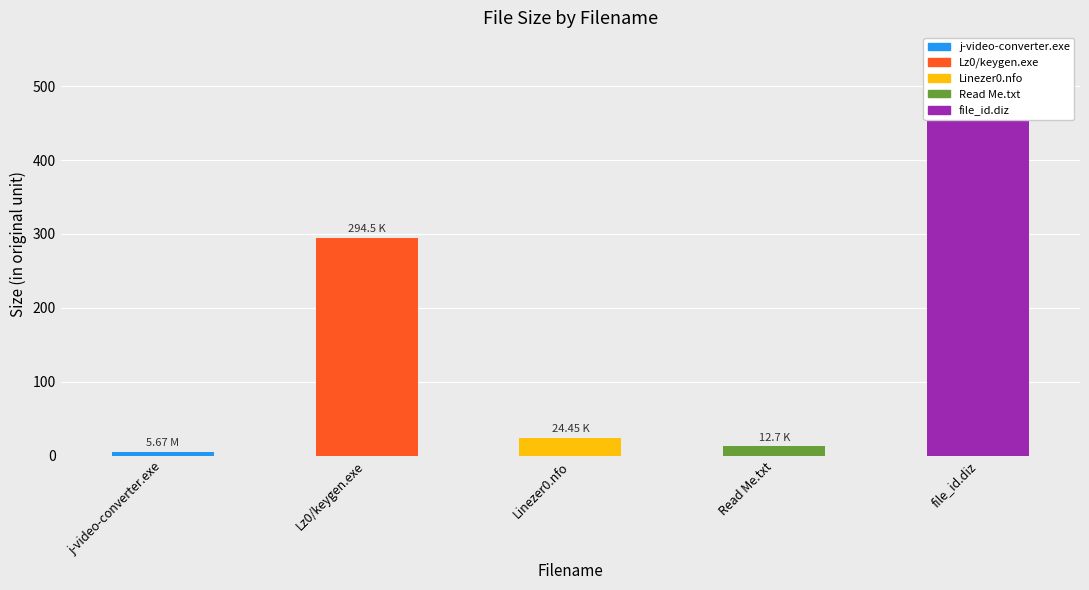

What position from the left is Linezer0.nfo?

3